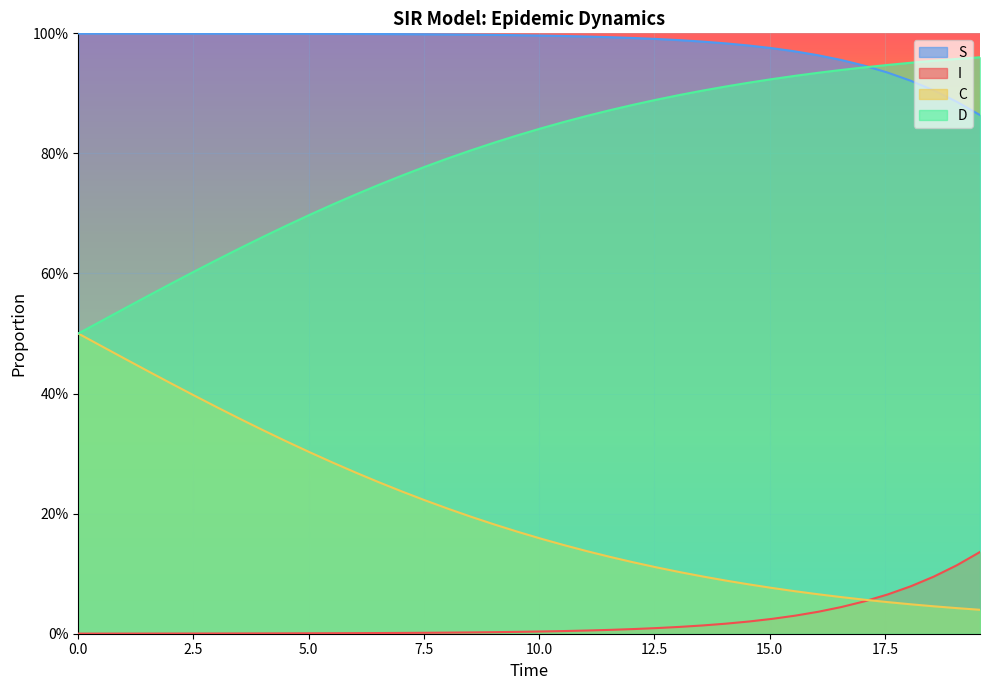

What are all the series names shown in the legend?

S, I, C, D